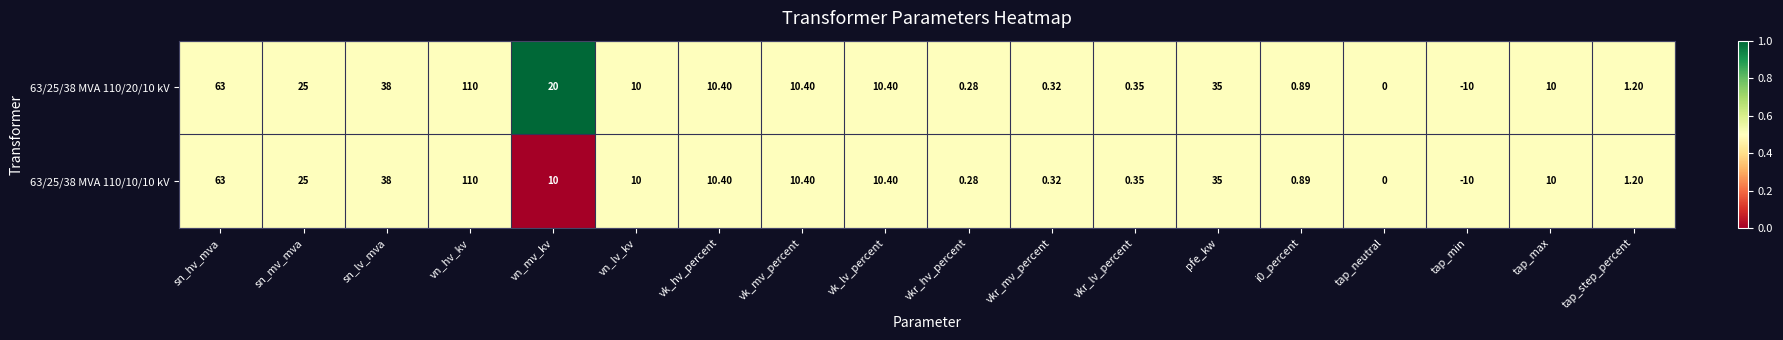

At which label does 63/25/38 MVA 110/20/10 kV reach its minimum?

tap_min